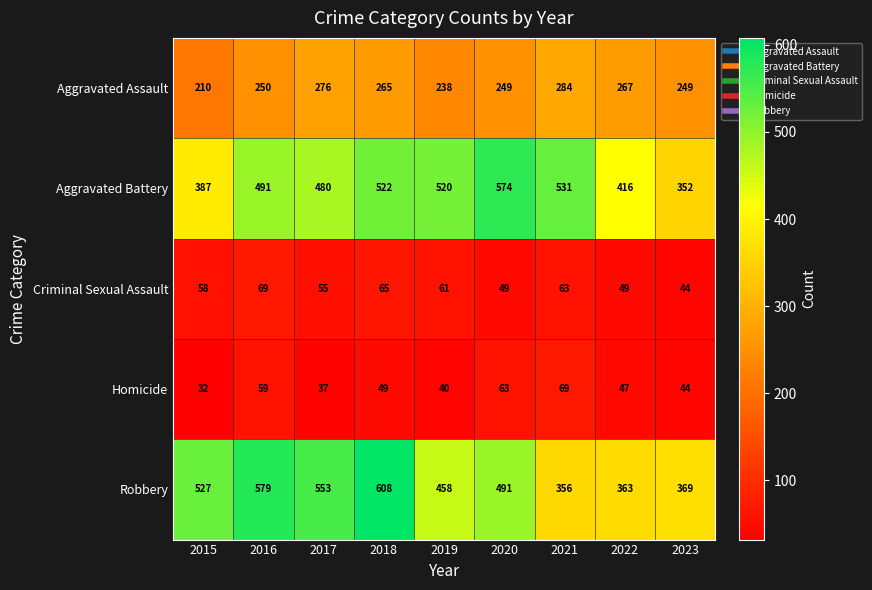

Is it true that Robbery equals 232 at 2020?

False